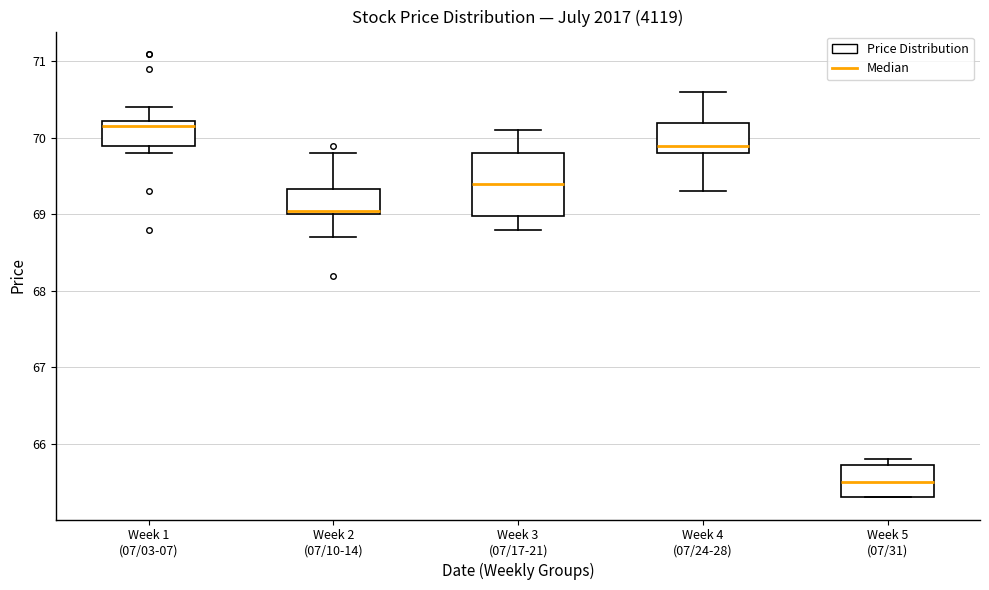

Reading left to right, transcribe this box plot: for each box, give where its median line is, the range the box spans, and where its two whiskers end, as read against the y-axis. The values are not printed on the chart, so give them approximately, as read against the axis.

Week 1 (07/03-07): median 70.2 (just below the box's upper edge), box 69.9 to 70.2, whiskers 69.8 to 70.4
Week 2 (07/10-14): median 69.1, box 69.0 to 69.3, whiskers 68.7 to 69.8
Week 3 (07/17-21): median 69.4, box 69.0 to 69.8, whiskers 68.8 to 70.1
Week 4 (07/24-28): median 69.9, box 69.8 to 70.2, whiskers 69.3 to 70.6
Week 5 (07/31): median 65.5, box 65.3 to 65.7, whiskers 65.3 to 65.8